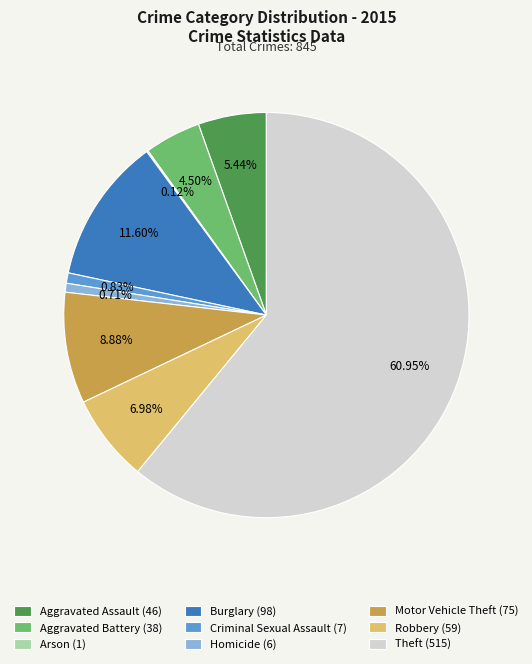

Is there any slice that represents more than half of the pie?

Yes